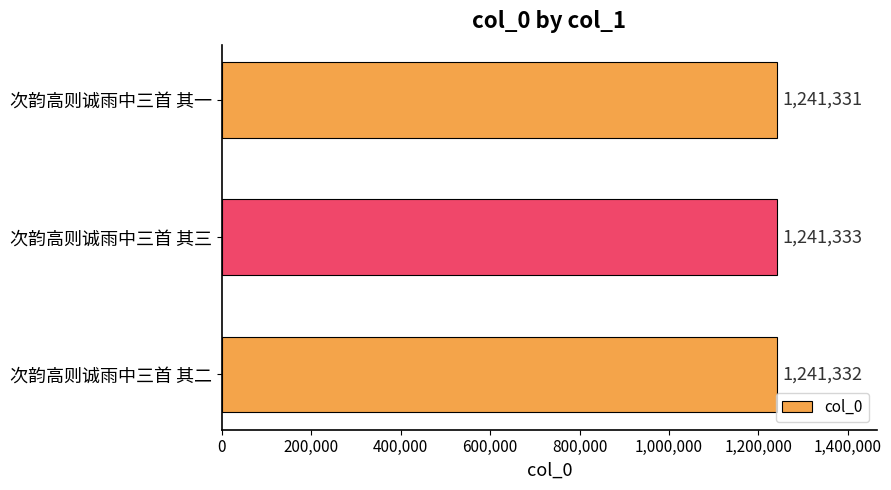

Reading top to bottom, list all the values displayed in this chart.

1241331	1241333	1241332